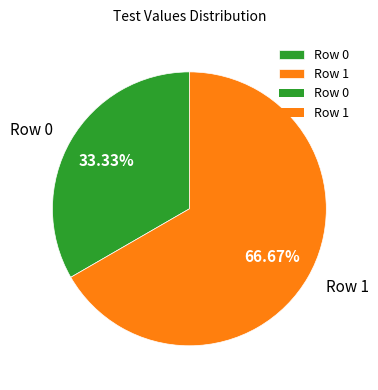

True or false: Row 0 accounts for 33% of the total.

True